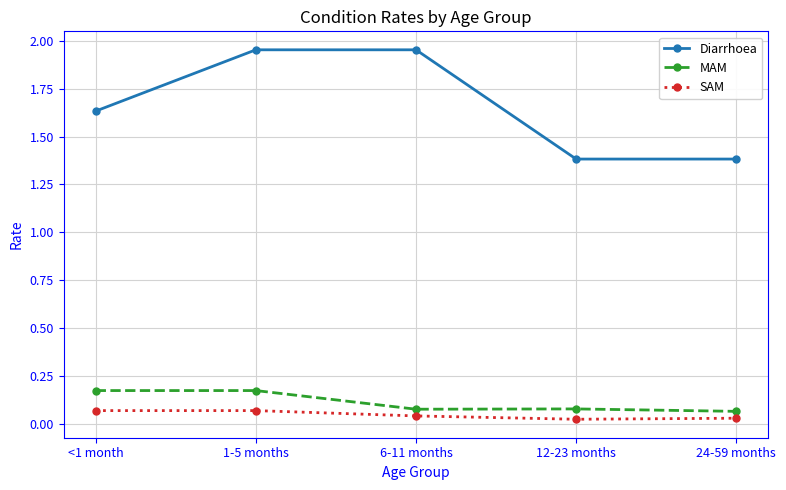

How many SAM values are between 0 and 1?

5